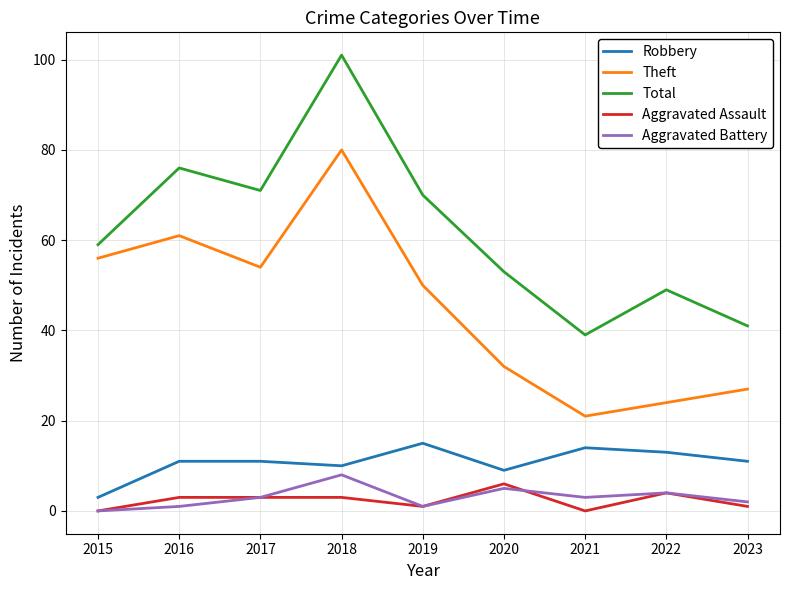

Is it true that Robbery equals 19 at 2022?

False